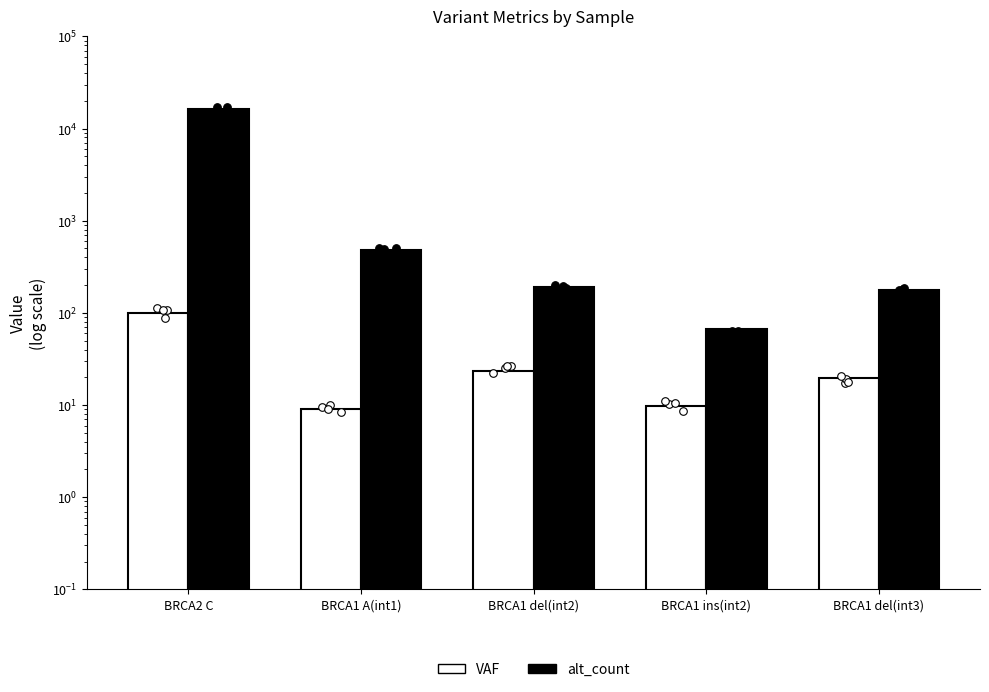

Which series reaches the minimum Y coordinate?

VAF